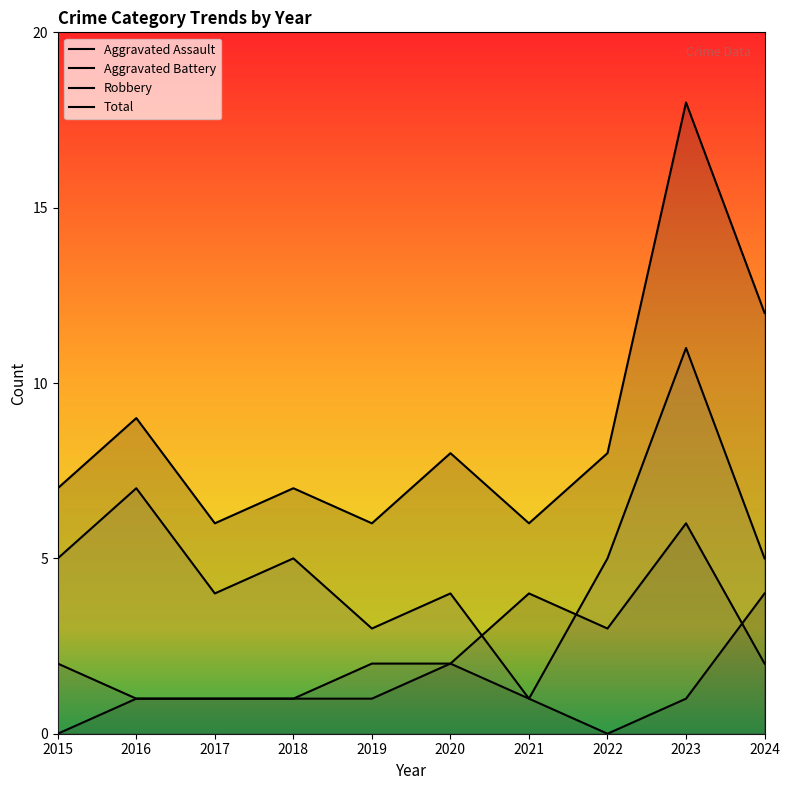

What is the average value of the Robbery series?

5